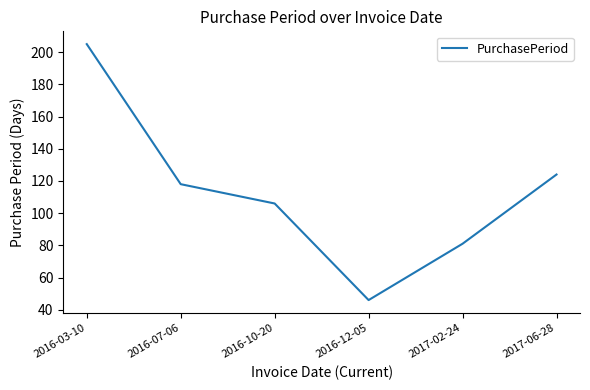

Rank the categories by value from highest to lowest.

2016-03-10, 2017-06-28, 2016-07-06, 2016-10-20, 2017-02-24, 2016-12-05